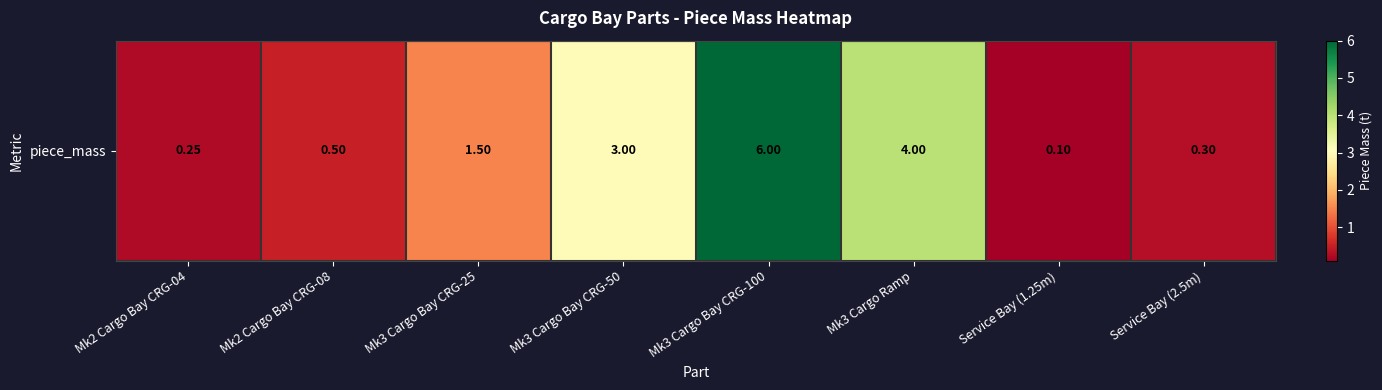

Reading left to right, transcribe all the data shown in this chart.

0.2	0.5	1.5	3.0	6.0	4.0	0.1	0.3